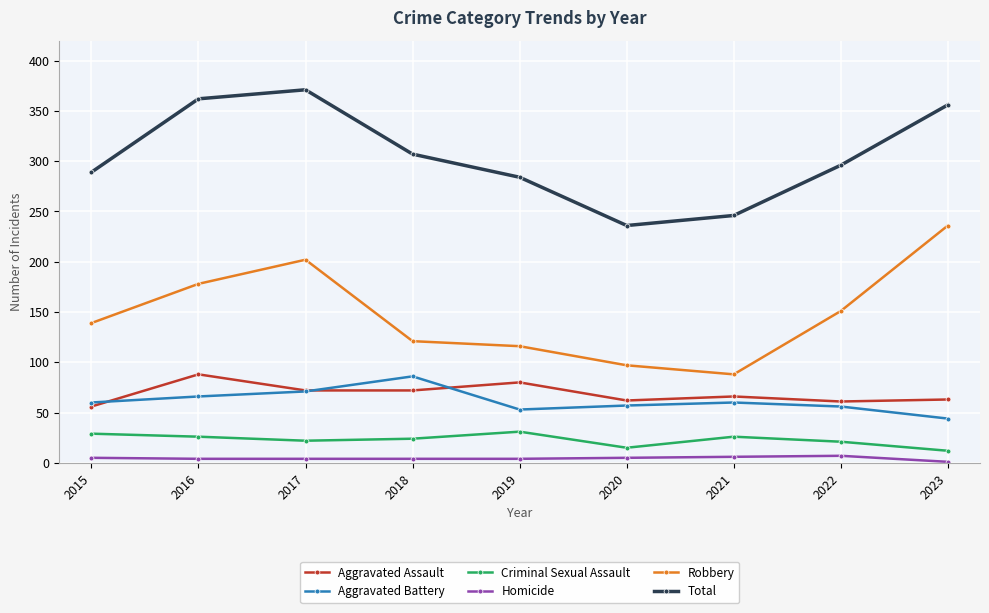

True or false: Robbery and Aggravated Assault intersect in this chart.

False